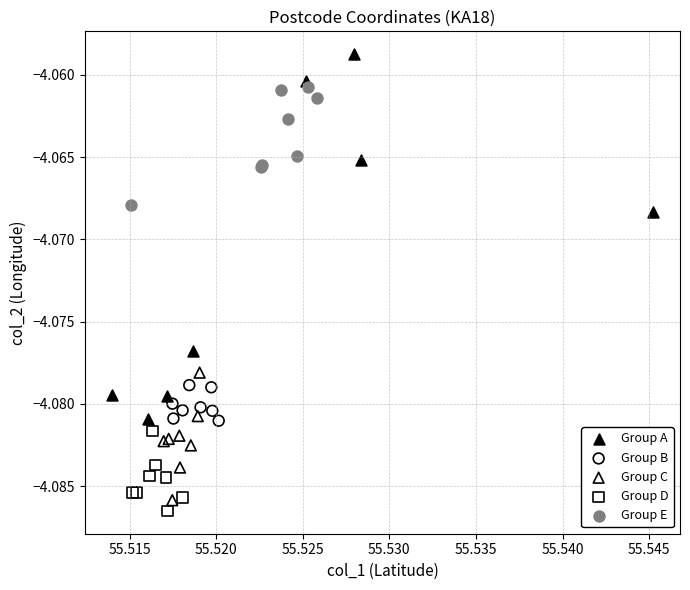

What are all the series names shown in the legend?

Group A, Group B, Group C, Group D, Group E